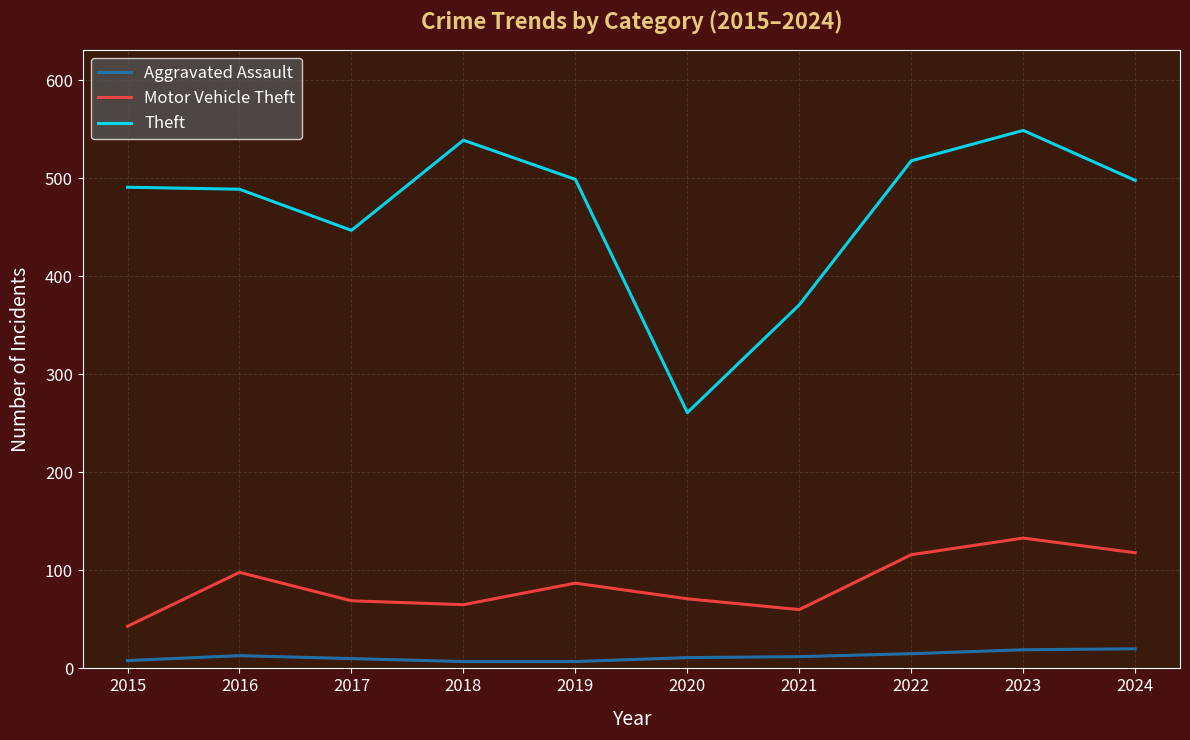

Rank the series at 2024 from highest to lowest value.

Theft, Motor Vehicle Theft, Aggravated Assault